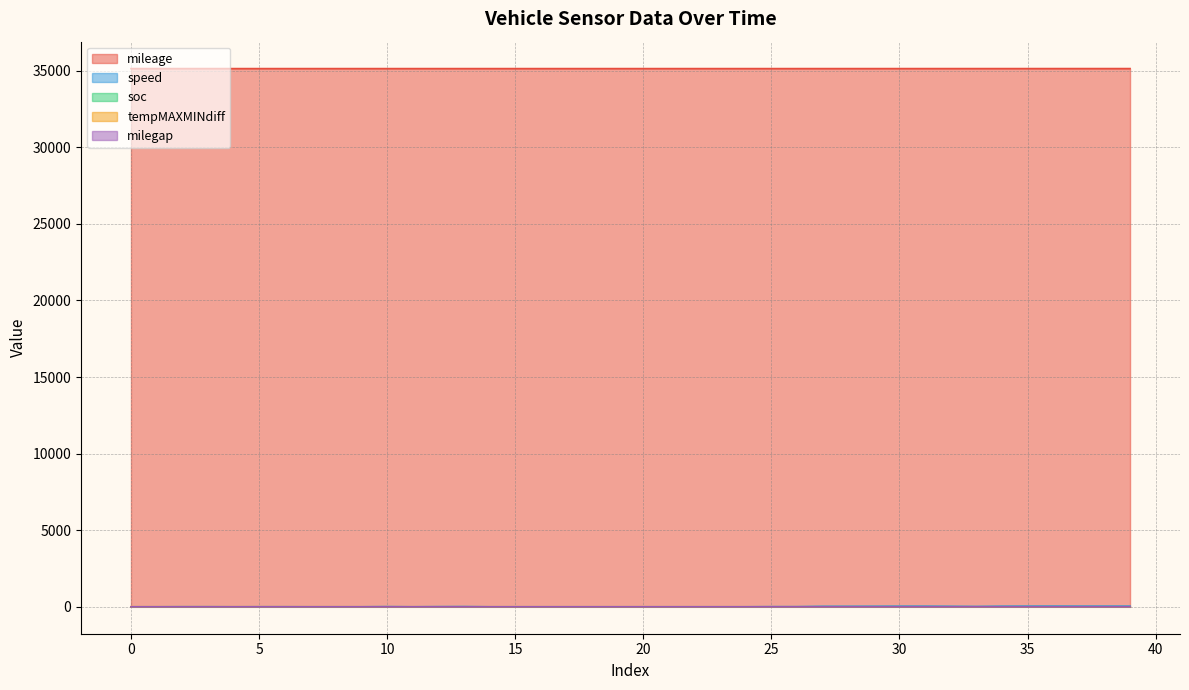

What is the value of the soc point at the 15th from the left?

1.7